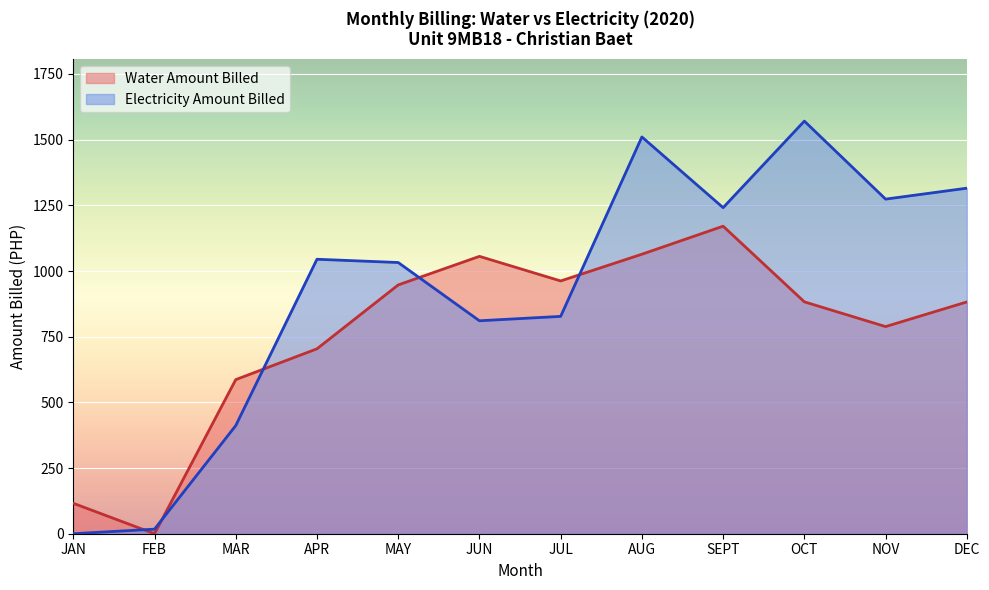

How many data points in Water Amount Billed are above 882?

7